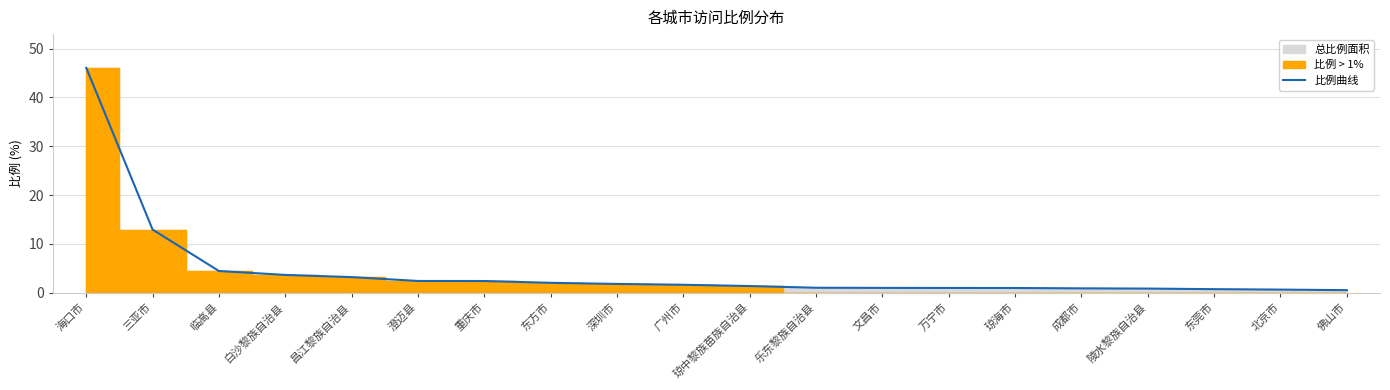

List the labels in order of value, largest first.

海口市, 三亚市, 临高县, 白沙黎族自治县, 昌江黎族自治县, 澄迈县, 重庆市, 东方市, 深圳市, 广州市, 琼中黎族苗族自治县, 乐东黎族自治县, 文昌市, 万宁市, 琼海市, 成都市, 陵水黎族自治县, 东莞市, 北京市, 佛山市